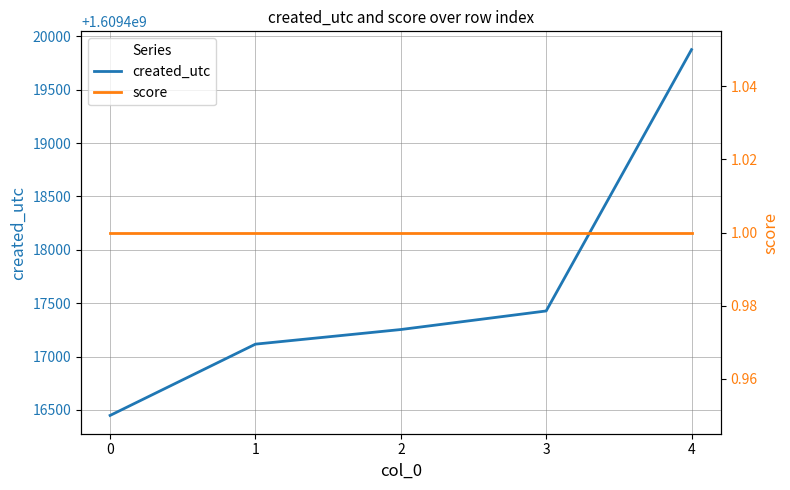

Does the chart display data point markers on the line(s)?

No